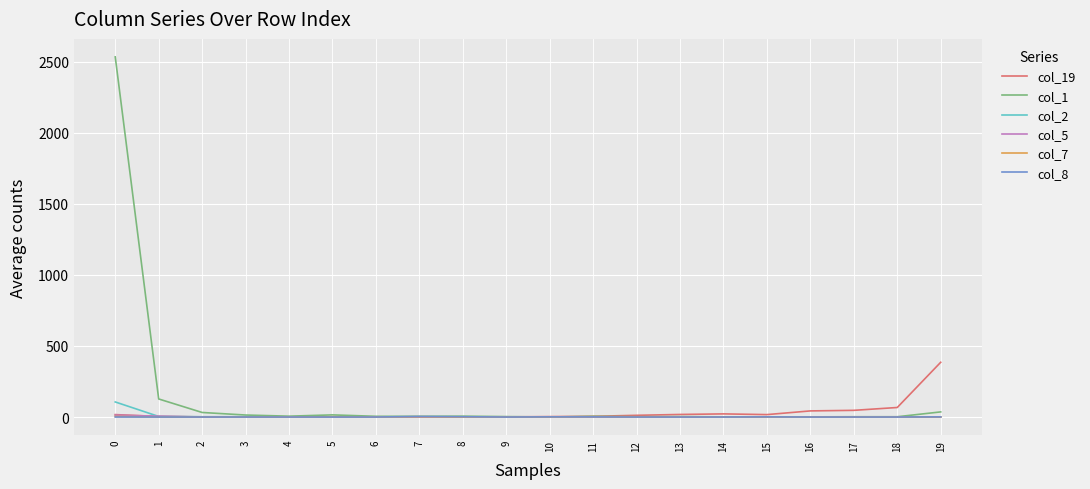

Which series has the largest range (max minus min)?

col_1